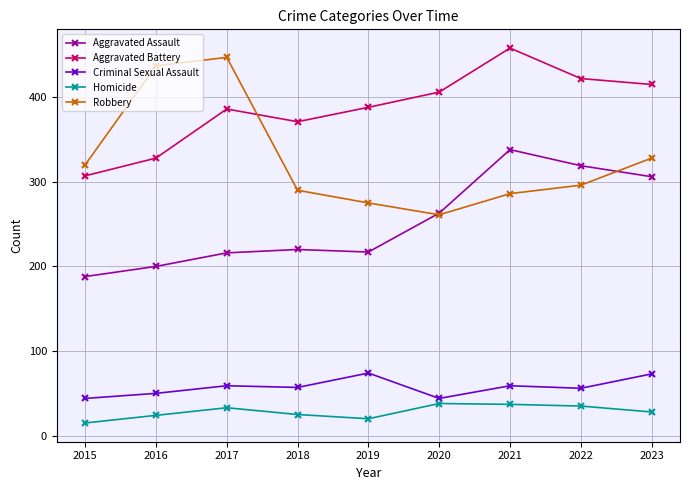

True or false: Homicide has more than 0 interior local peaks.

True